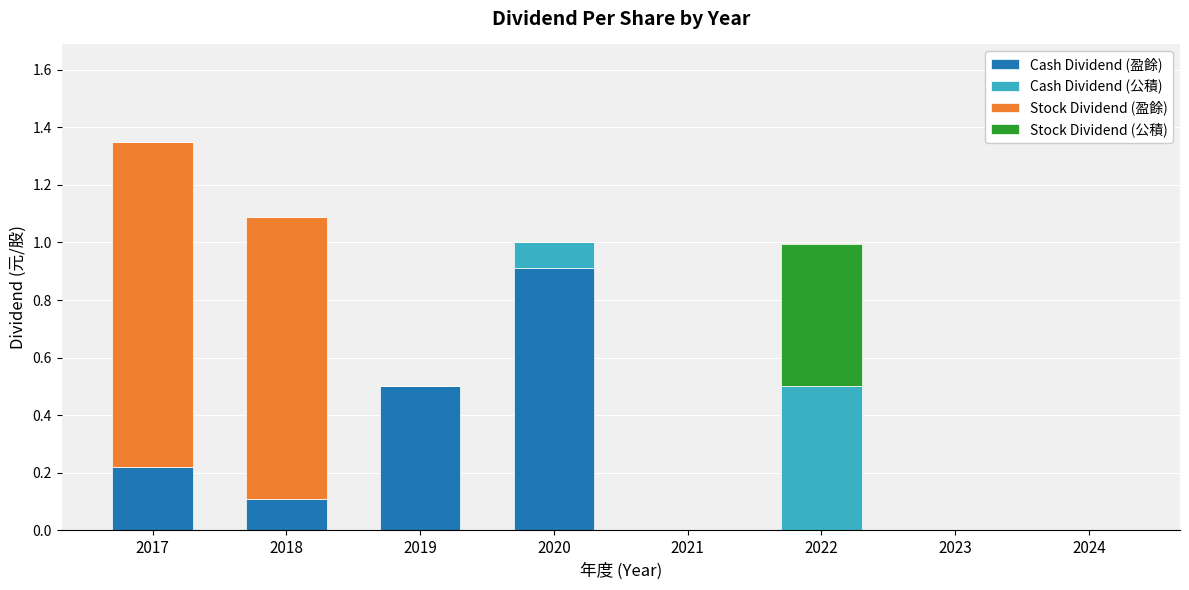

At which label does Cash Dividend (盈餘) reach its peak?

2020